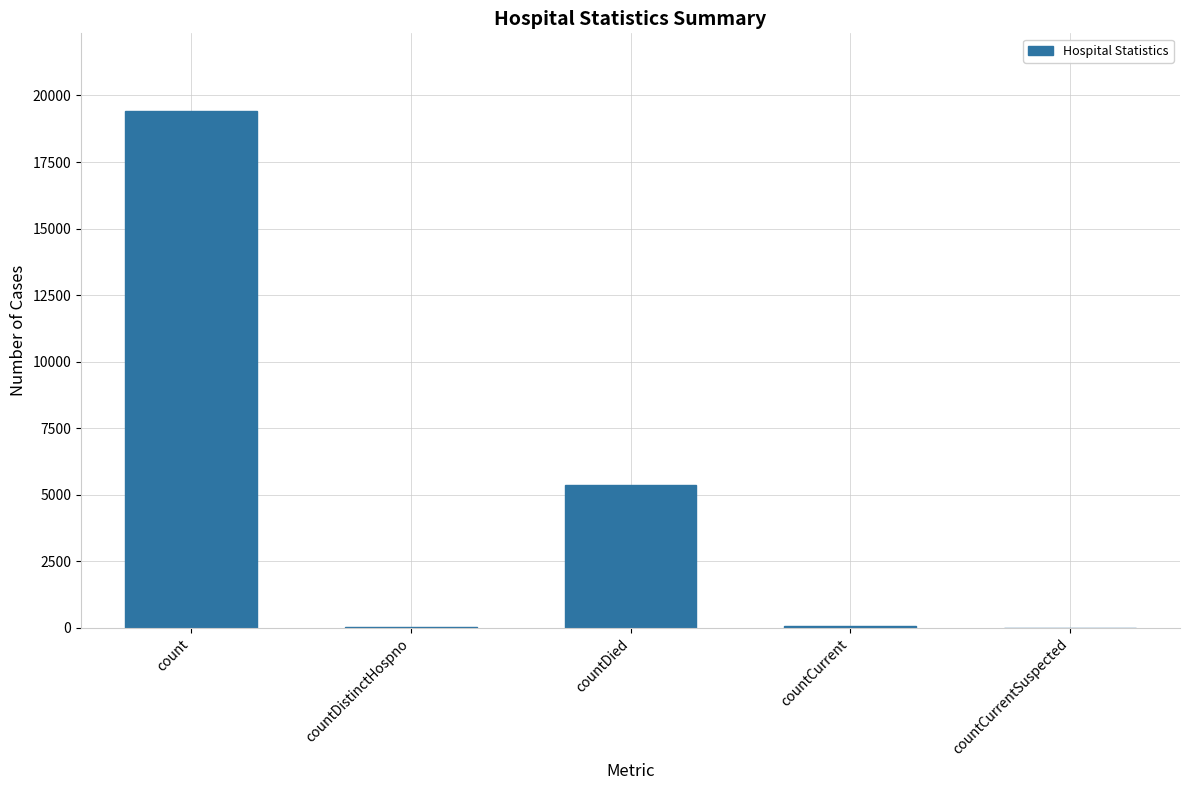

What is the ratio of the value at countDied to the value at count?

0.3